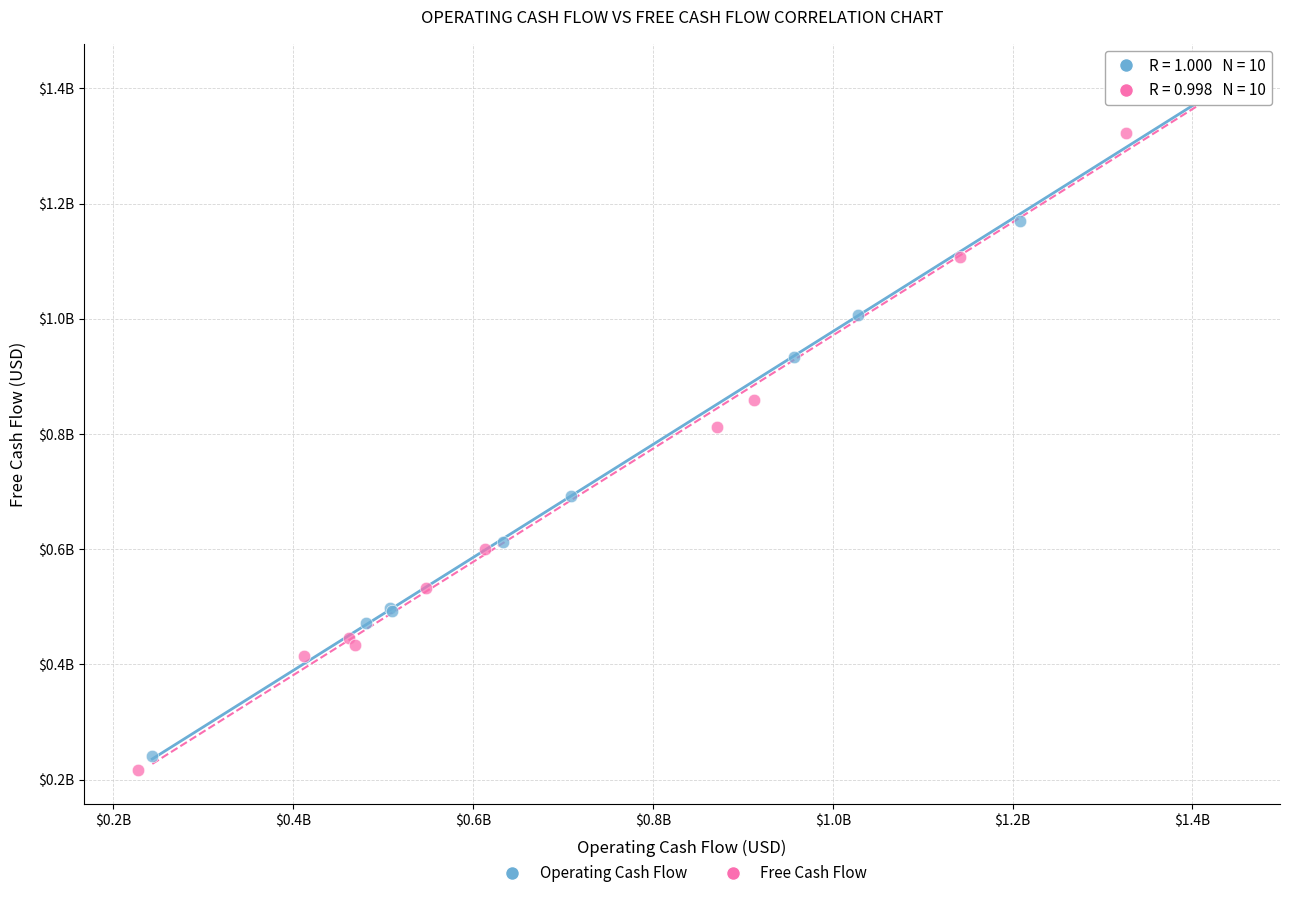

Which series has the largest Y range (max minus min)?

Operating Cash Flow